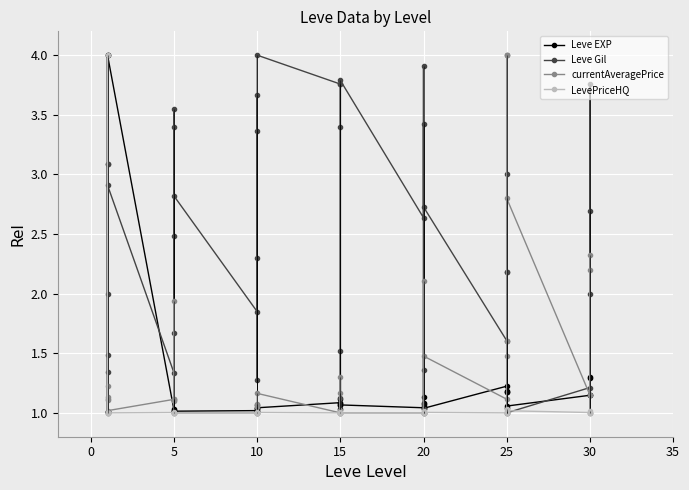

What is the sum of all currentAveragePrice values?

53.0